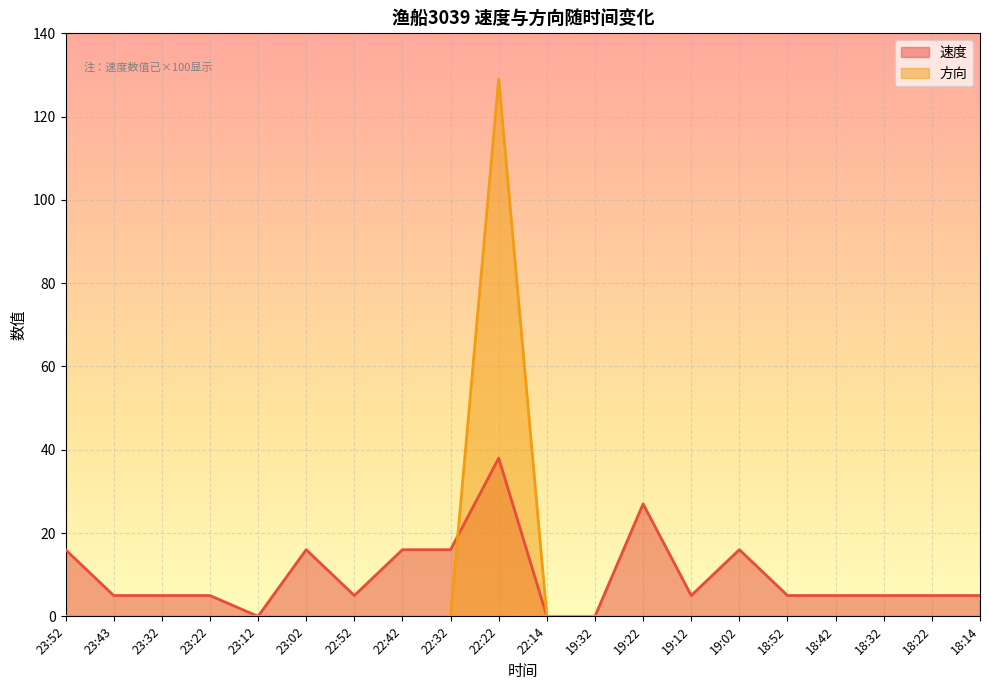

Is it true that 速度 equals 15 at 23:12?

False